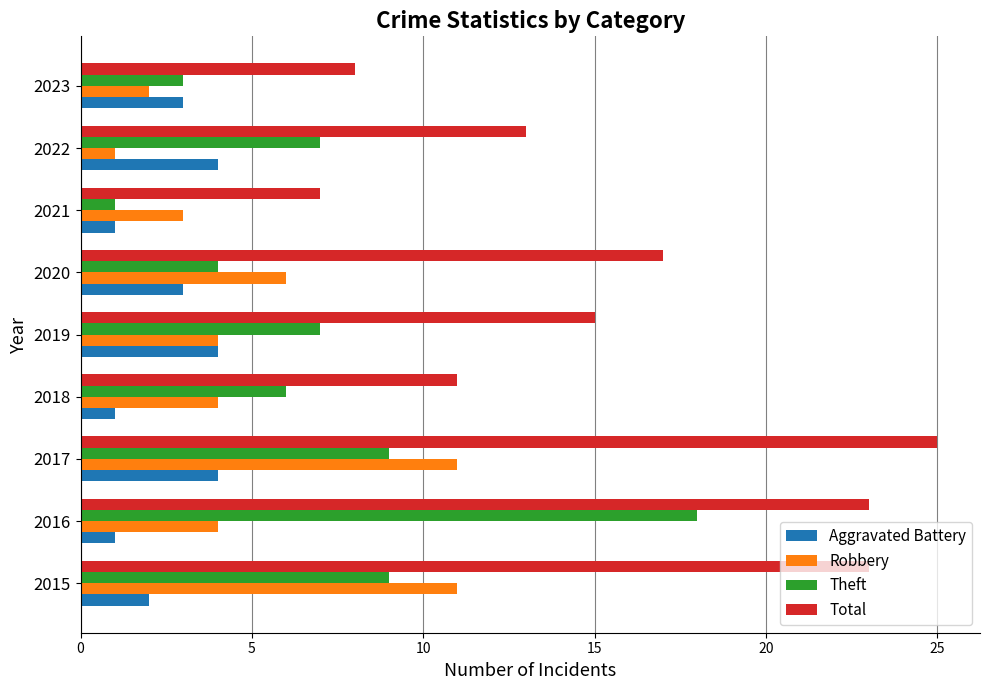

Which series changed the most between 2015 and 2018?

Total